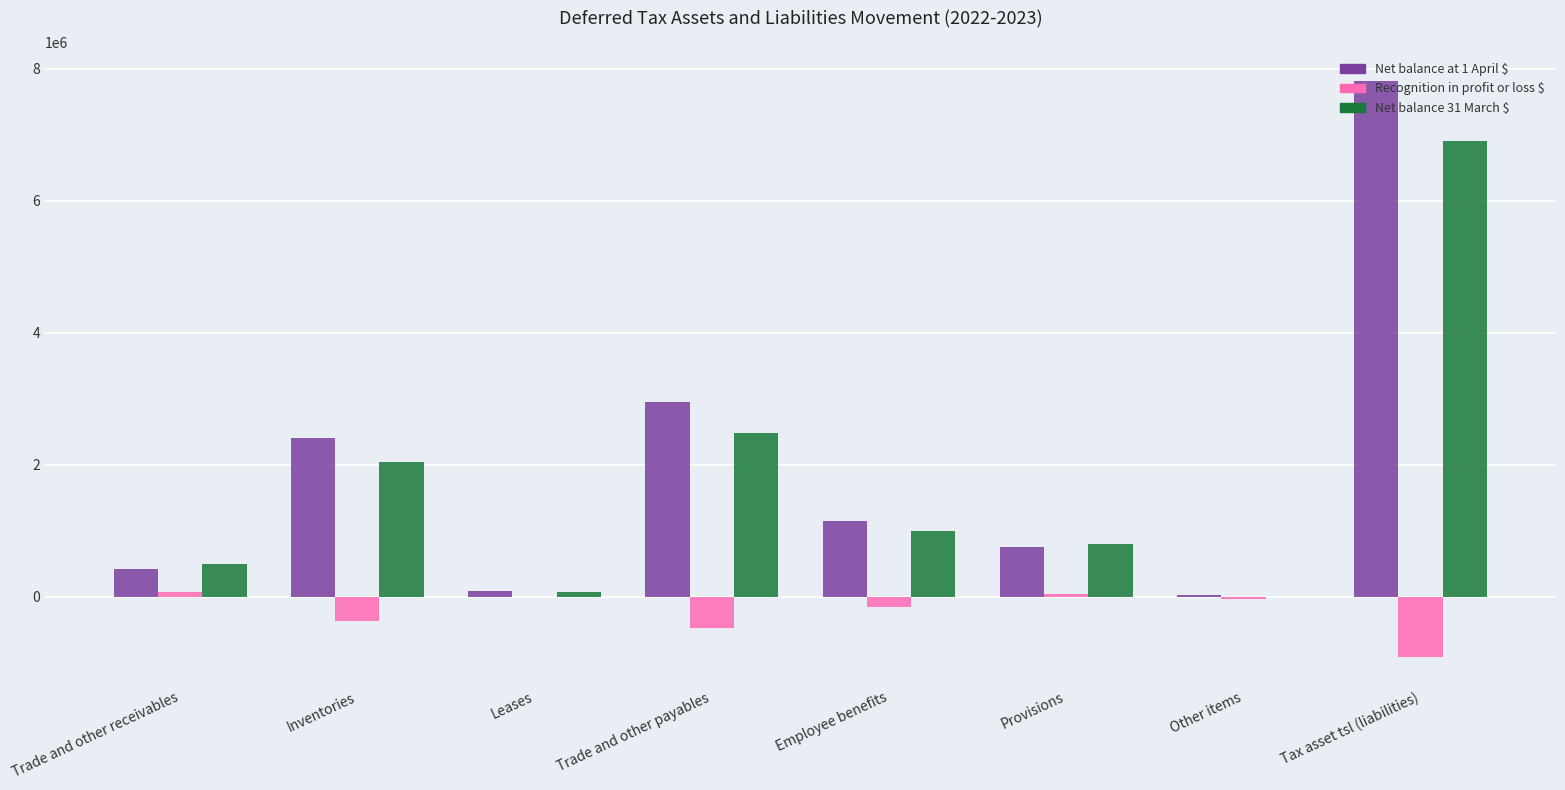

What are all the series names shown in the legend?

Net balance at 1 April $, Recognition in profit or loss $, Net balance 31 March $